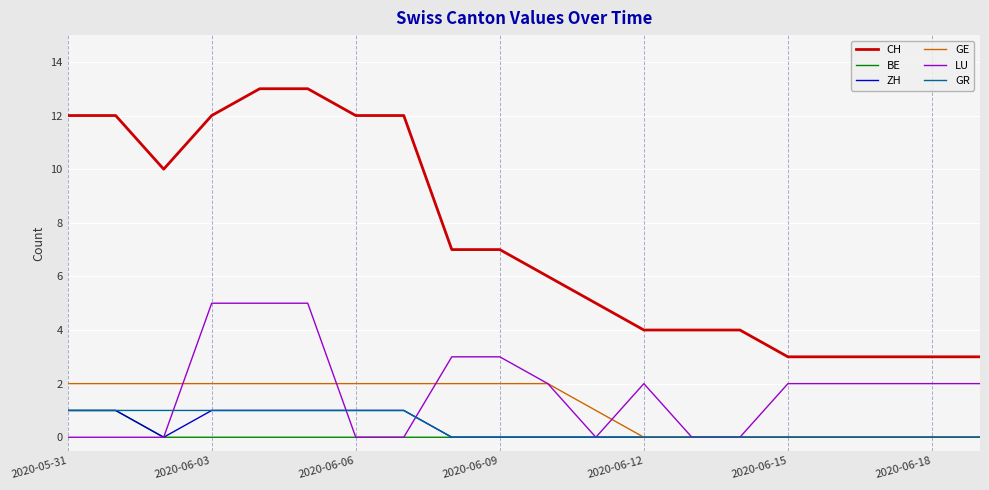

Which series has the widest spread of values?

CH